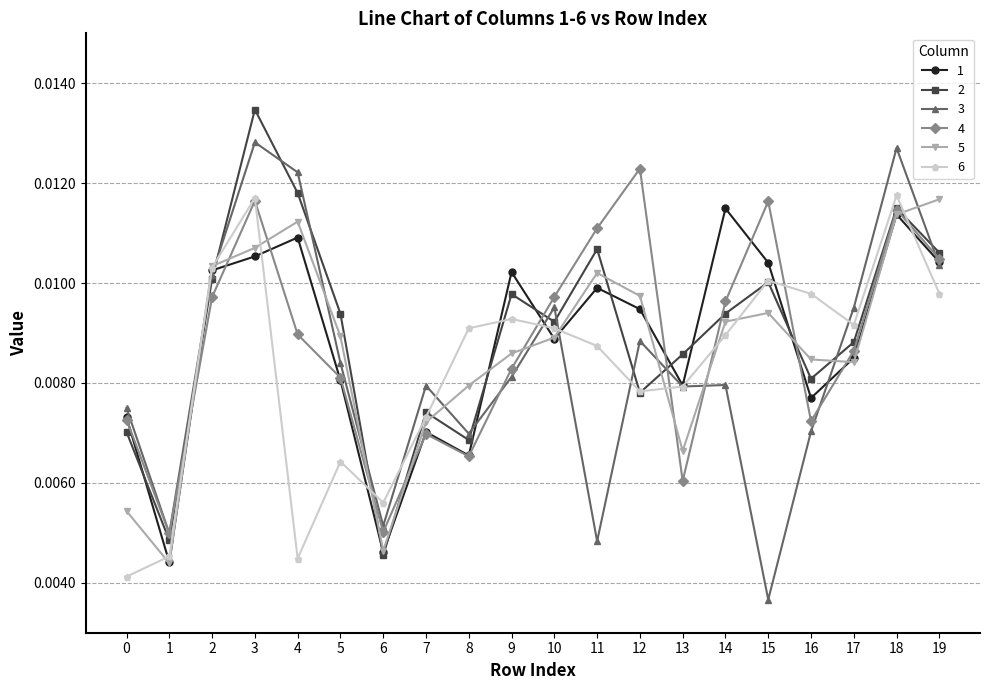

How many 6 values are between 0 and 1?

20